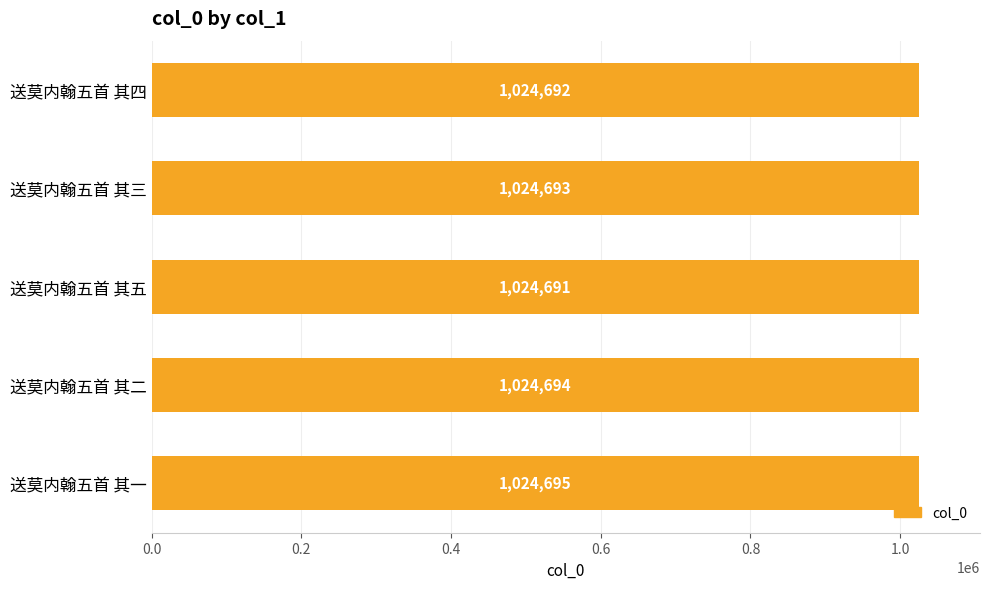

Rank the categories by value from lowest to highest.

送莫内翰五首 其五, 送莫内翰五首 其四, 送莫内翰五首 其三, 送莫内翰五首 其二, 送莫内翰五首 其一